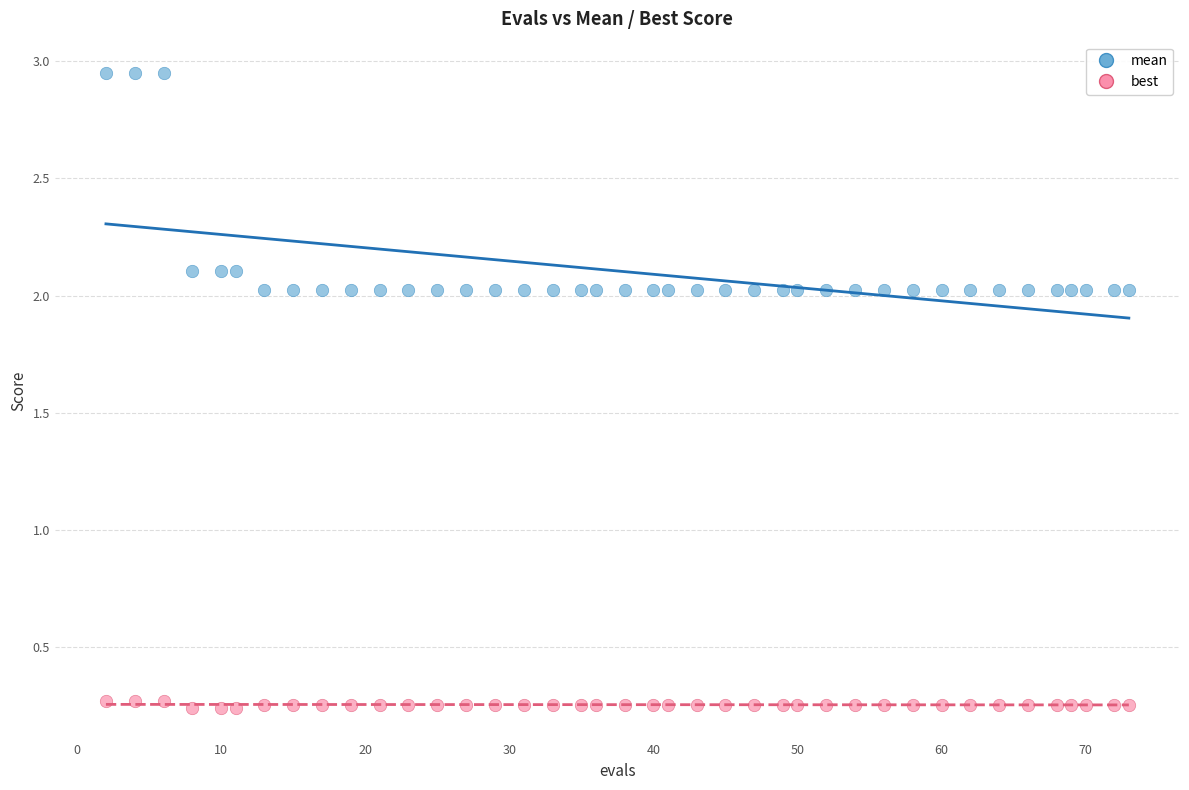

Which series contains the highest Y value?

mean